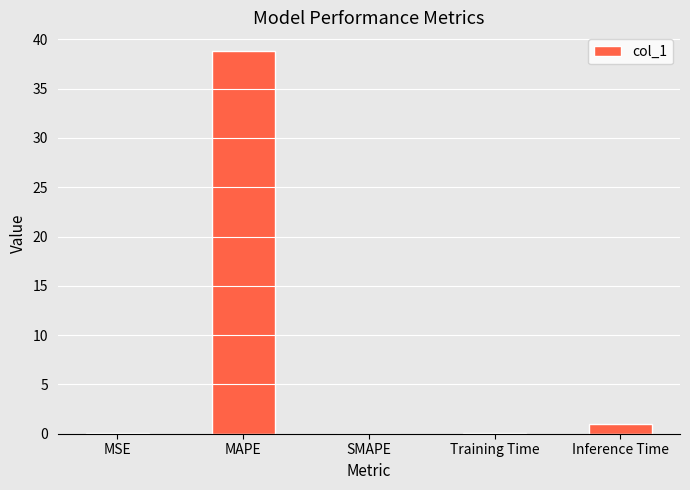

Are the bars horizontal?

No